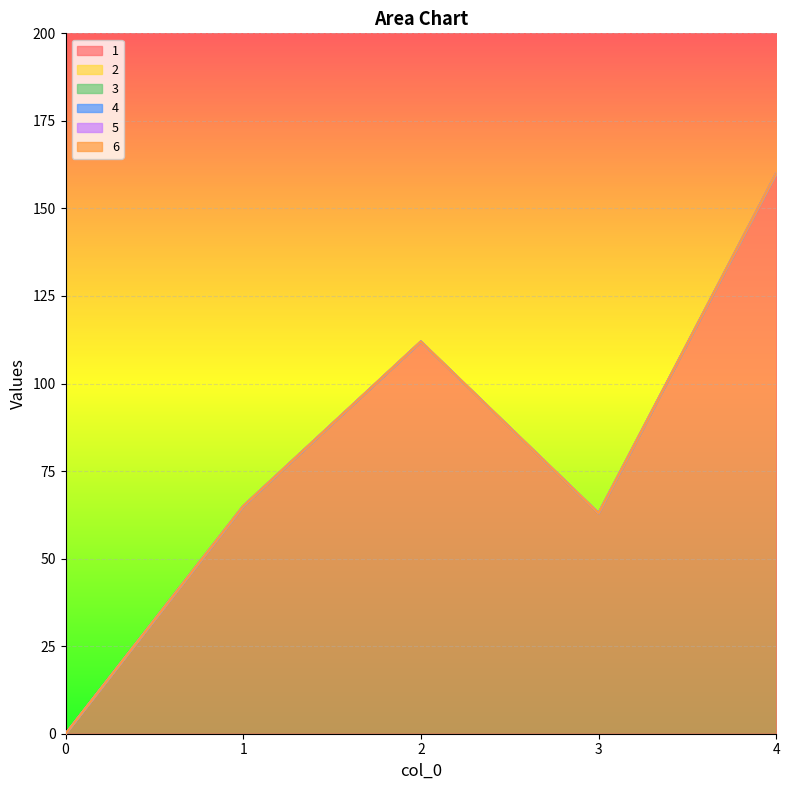

Reading right to left, transcribe all the data shown in this chart.

1: 4=160	3=63	2=112	1=65	0=0
2: 4=0	3=0	2=0	1=0	0=0
3: 4=0	3=0	2=0	1=0	0=0
4: 4=0	3=0	2=0	1=0	0=0
5: 4=0	3=0	2=0	1=0	0=0
6: 4=0	3=0	2=0	1=0	0=0